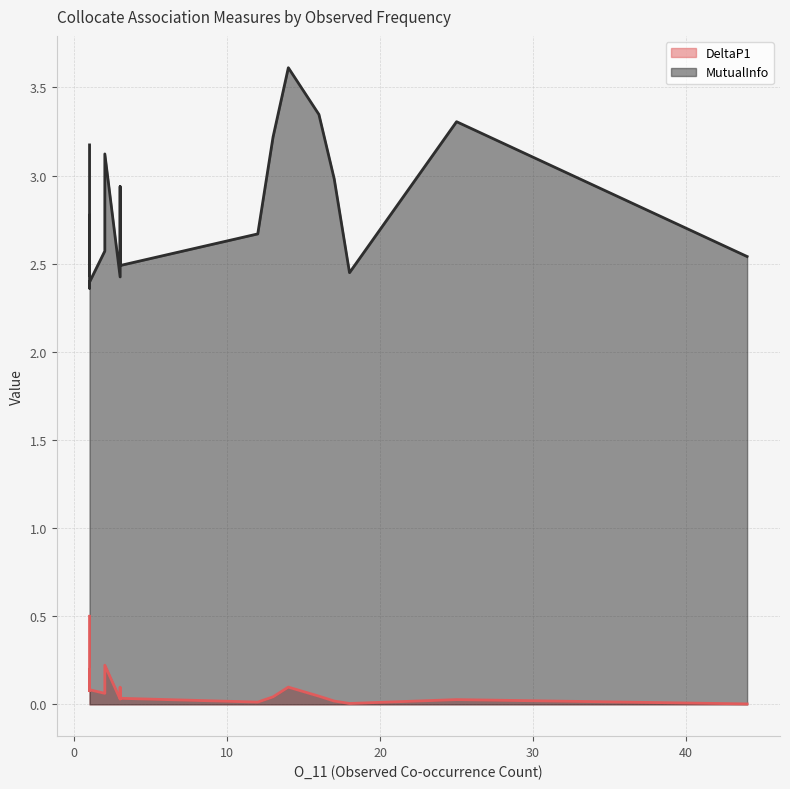

Which category has the lowest value across all series?

44